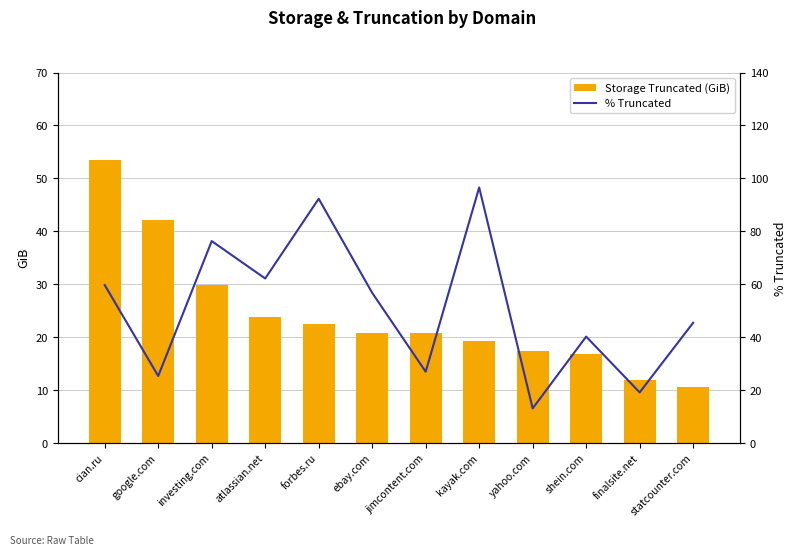

At cian.ru, list the series in order from largest to smallest.

% Truncated, Storage Truncated (GiB)